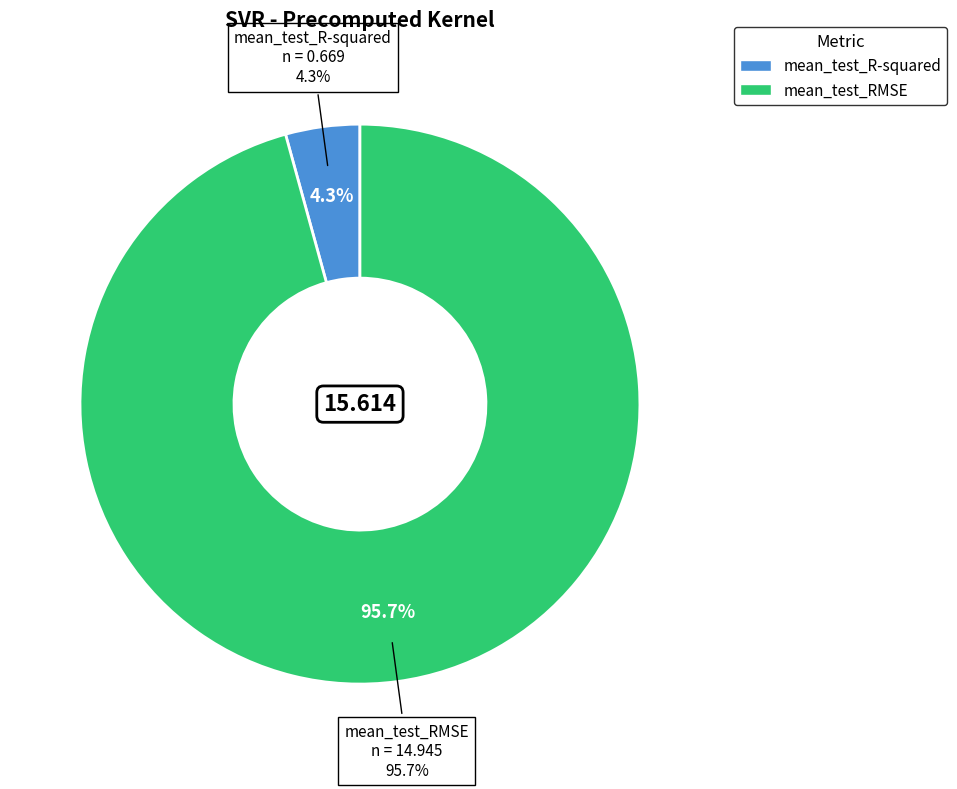

How many slices are in this pie chart?

2